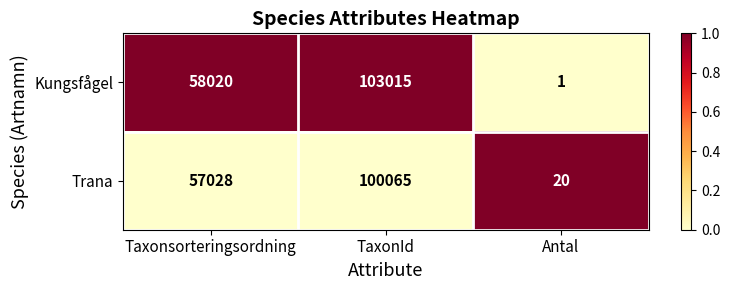

List the series in order of their overall mean, lowest first.

Trana, Kungsfågel